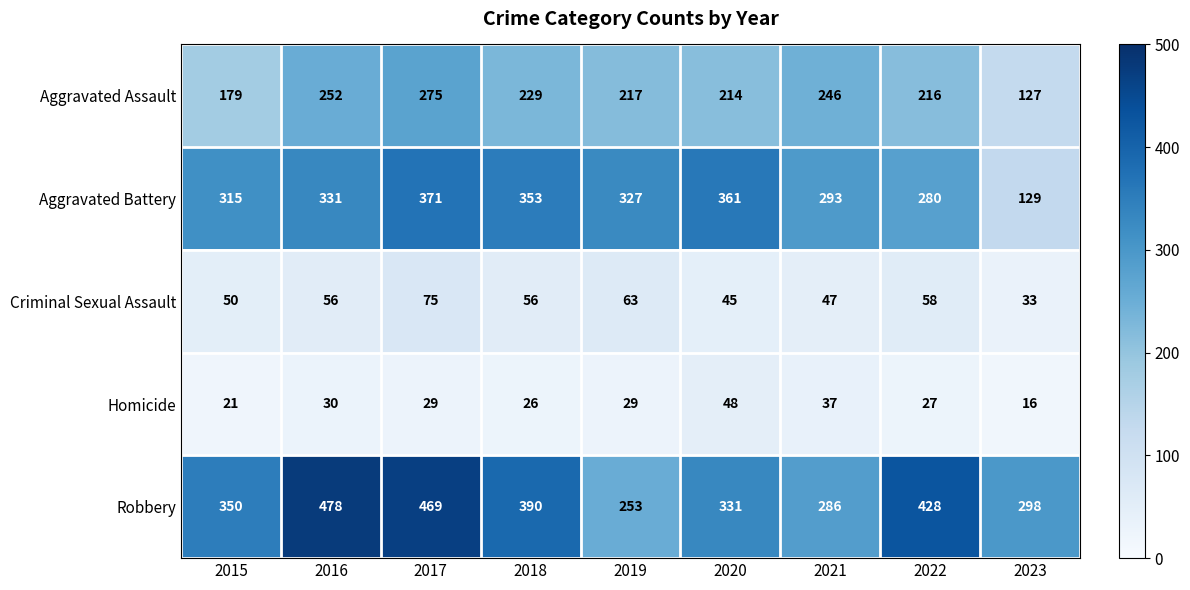

List the series in order of their peak value, highest first.

Robbery, Aggravated Battery, Aggravated Assault, Criminal Sexual Assault, Homicide